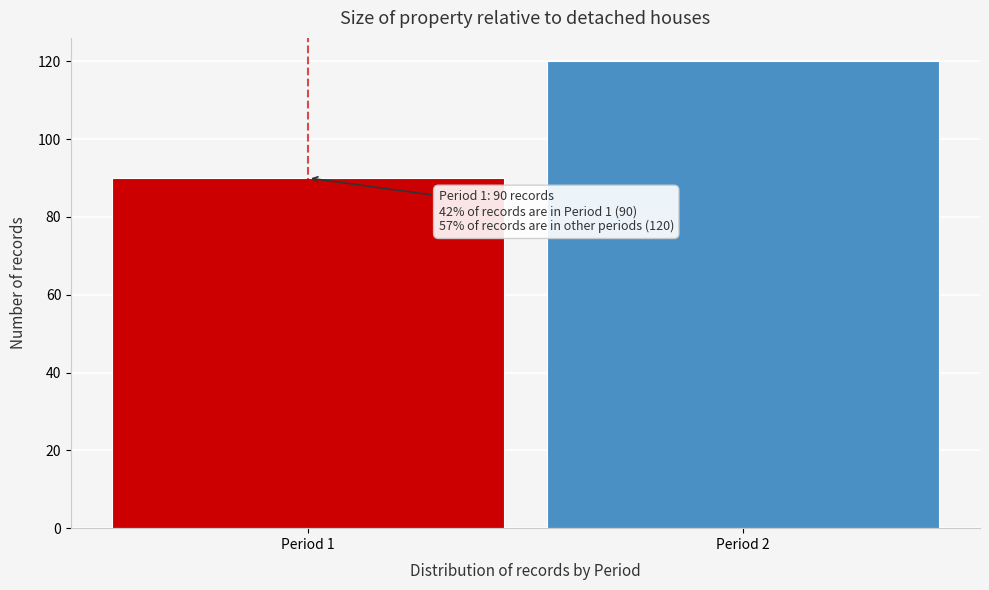

Reading right to left, transcribe all the data shown in this chart.

120	90